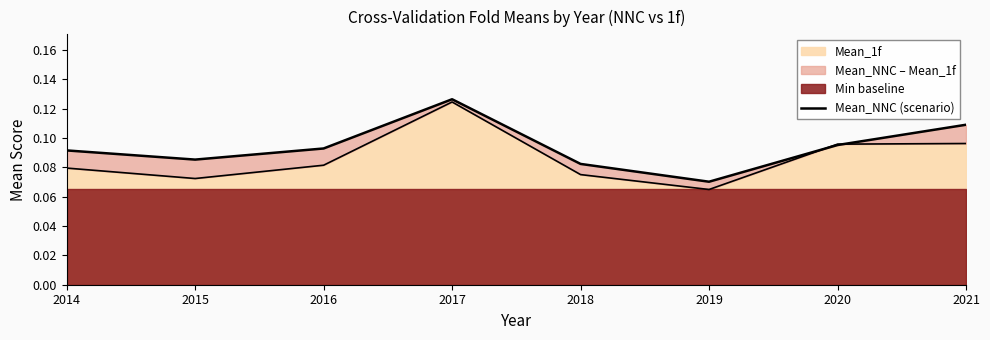

How many interior local peaks (higher than both neighbors) does the data have?

1